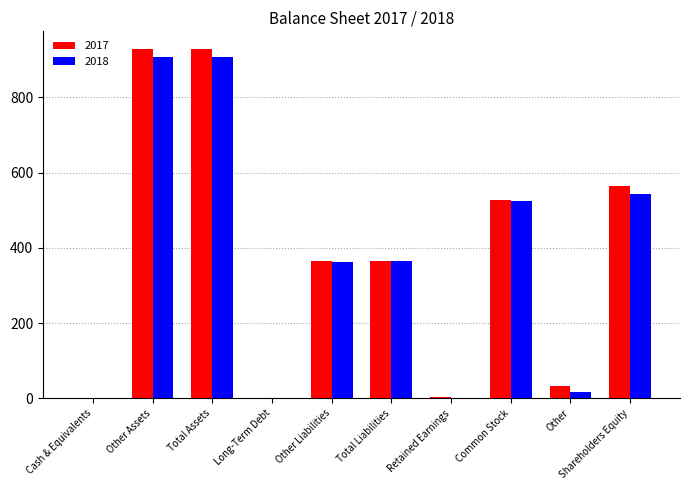

What is the maximum value shown in the chart?

929